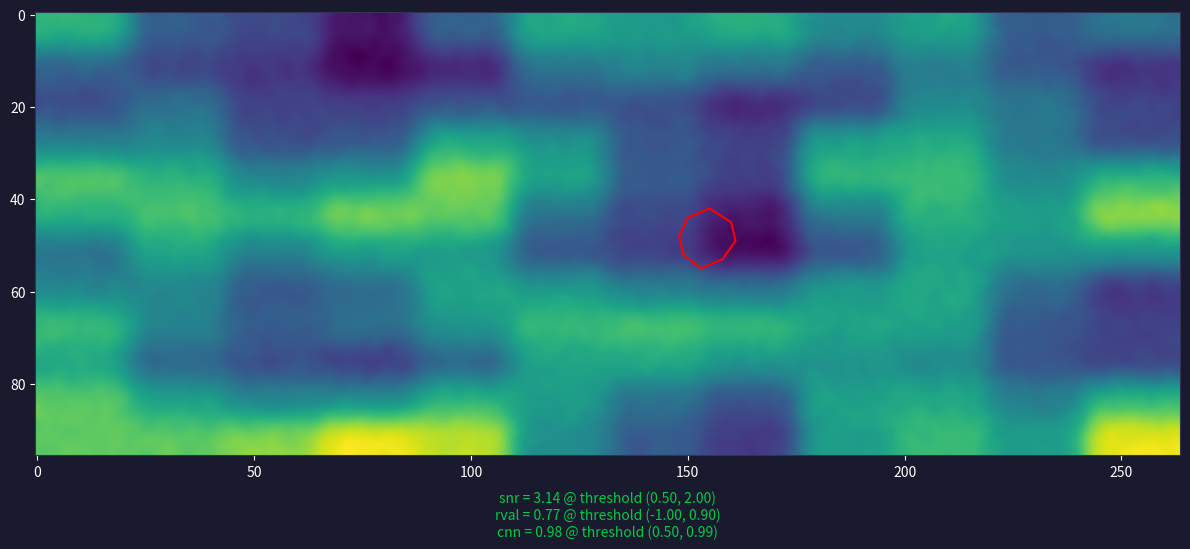

Between 9 and 6, which is larger?

9